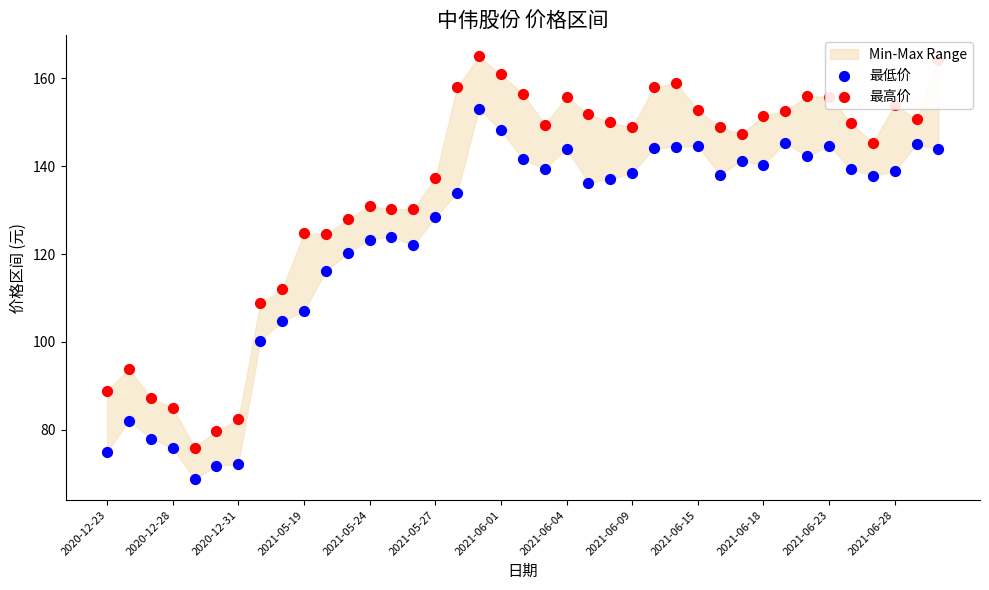

At how many categories does at least one series exceed 152?

13